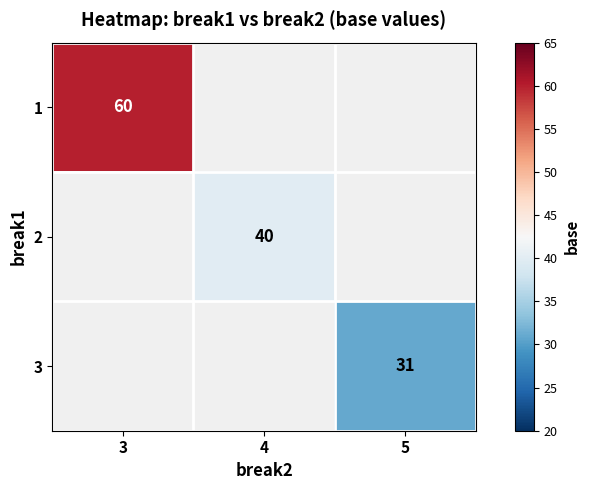

The value of 2 at 4 is 68. True or false?

False